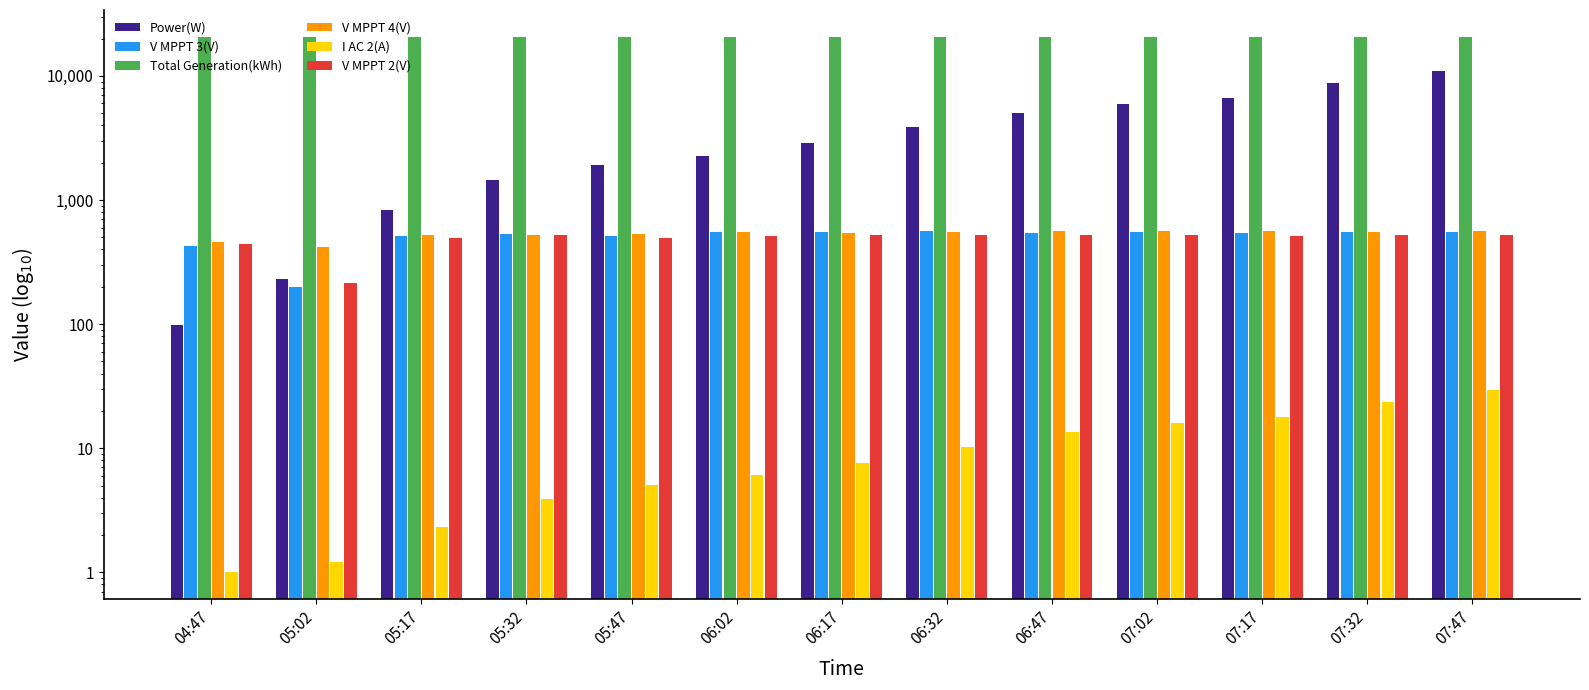

What are all the series names shown in the legend?

Power(W), V MPPT 3(V), Total Generation(kWh), V MPPT 4(V), I AC 2(A), V MPPT 2(V)